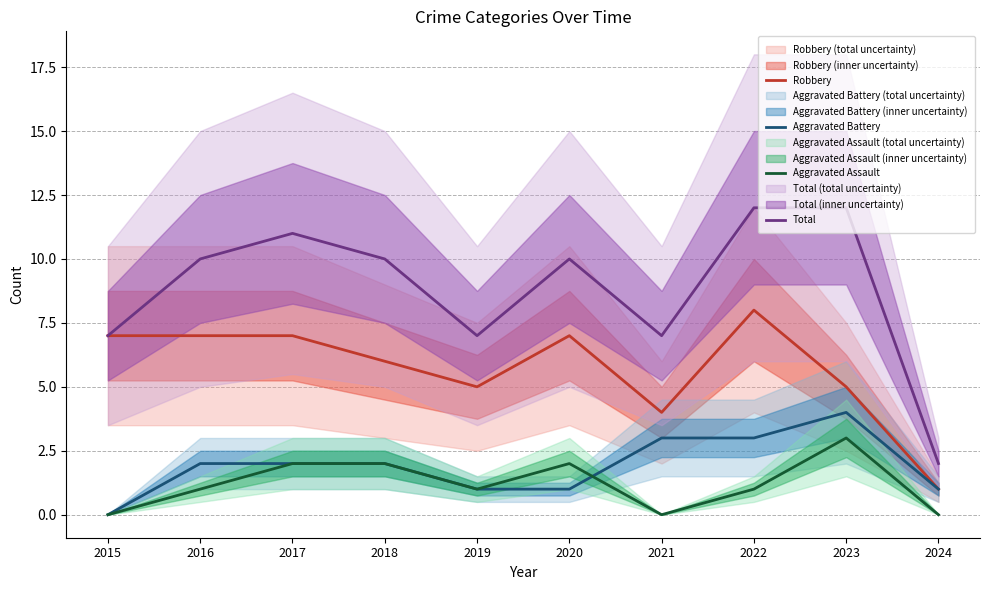

What is the highest value of the Robbery series?

8